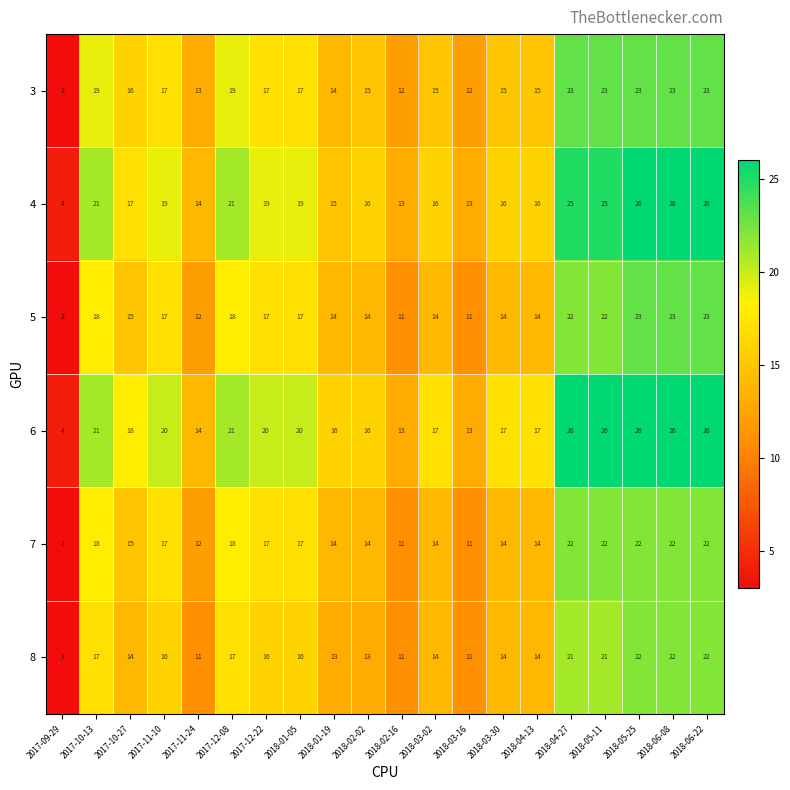

The 7 series shows 11 at 2018-03-16. True or false?

True